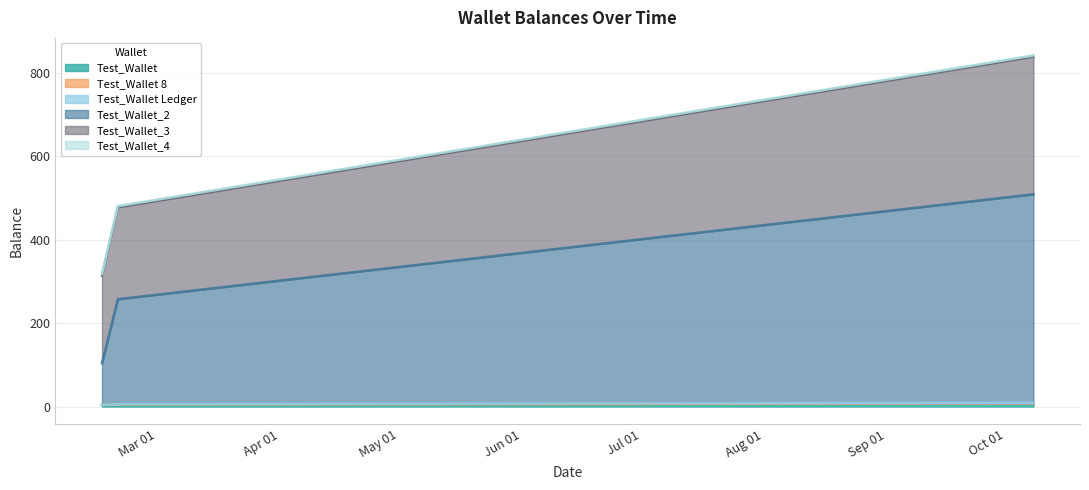

Does the chart have visible grid lines?

Yes